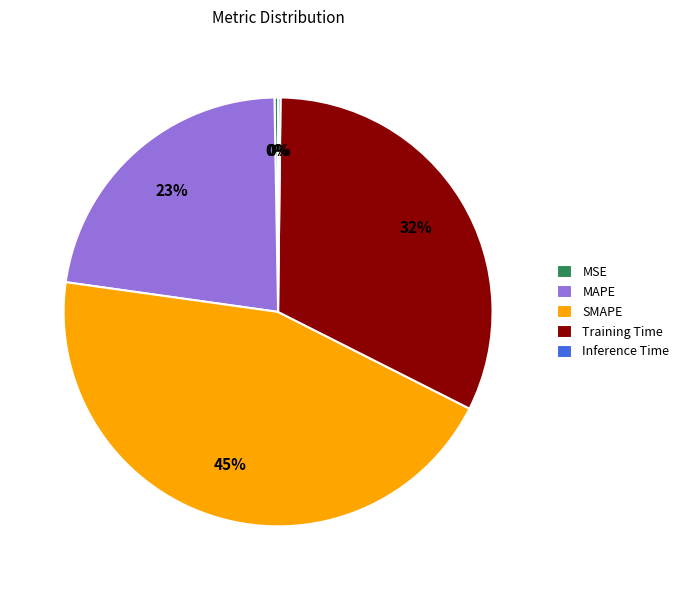

What percentage is the SMAPE slice, to the nearest percent?

45%